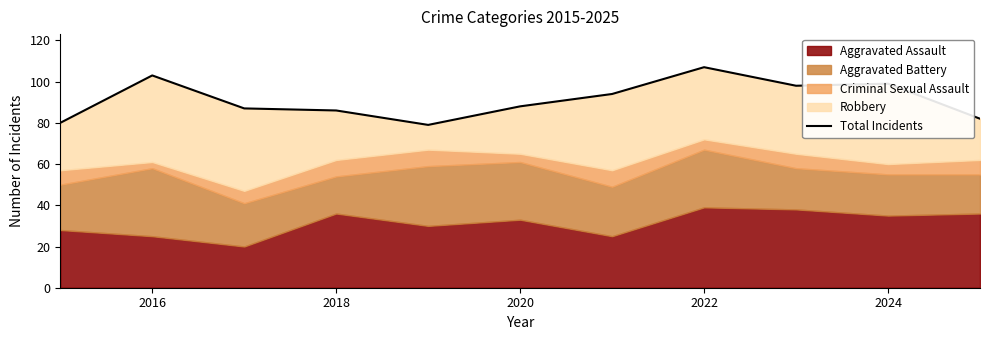

What is the average value?

91